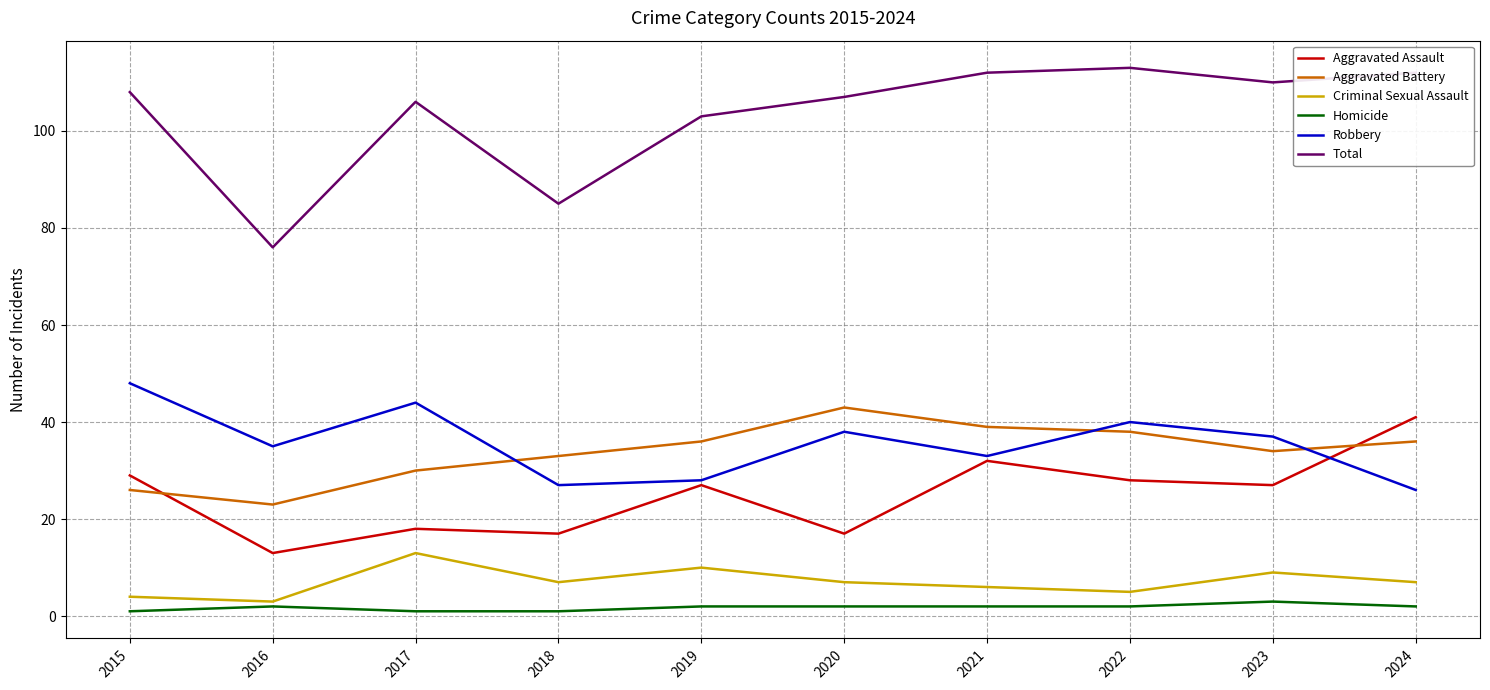

Between 2017 and 2021, which series saw the biggest shift?

Aggravated Assault